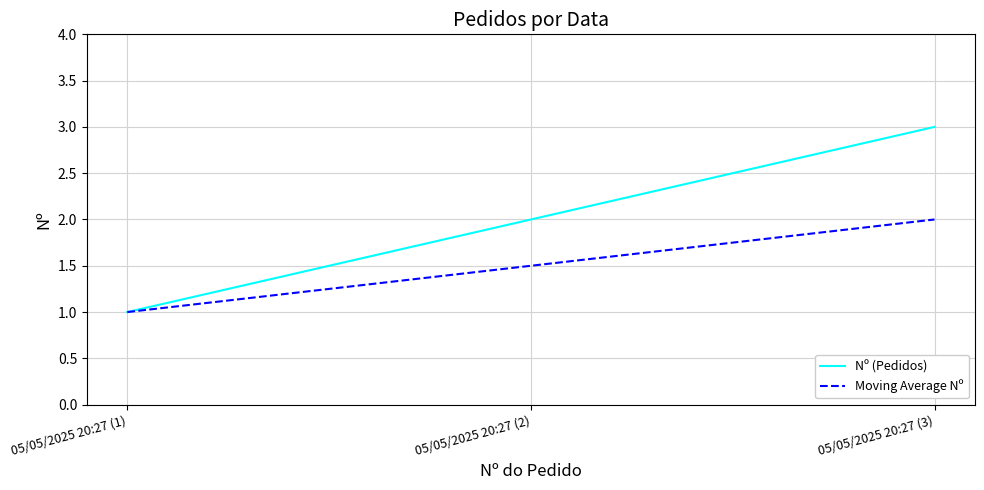

How many lines are shown in the chart?

2